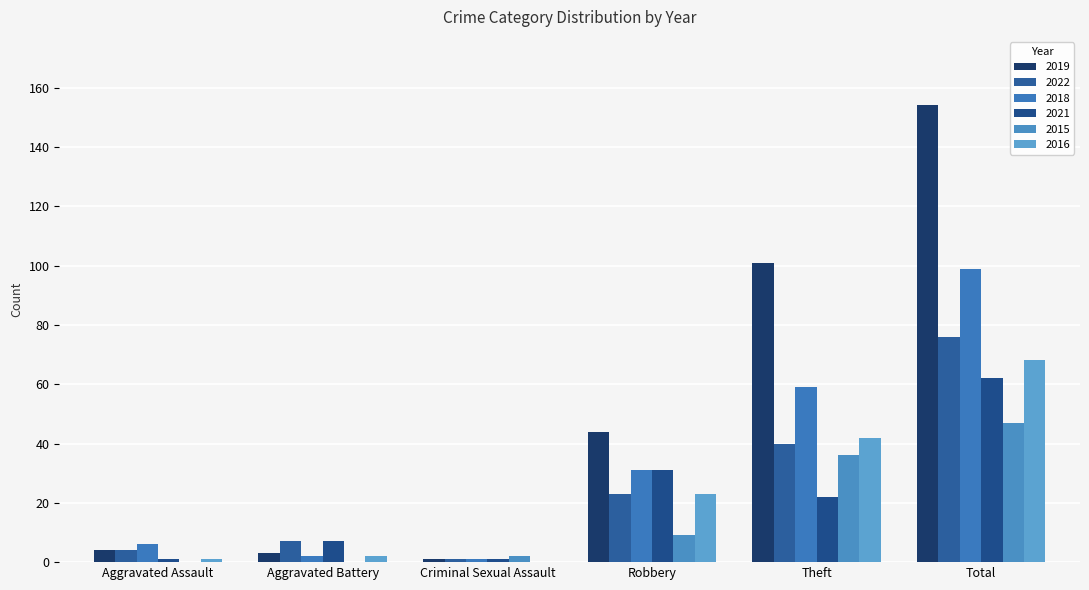

Is the value of 2019 at Theft greater than the value of 2022 at Aggravated Battery?

Yes